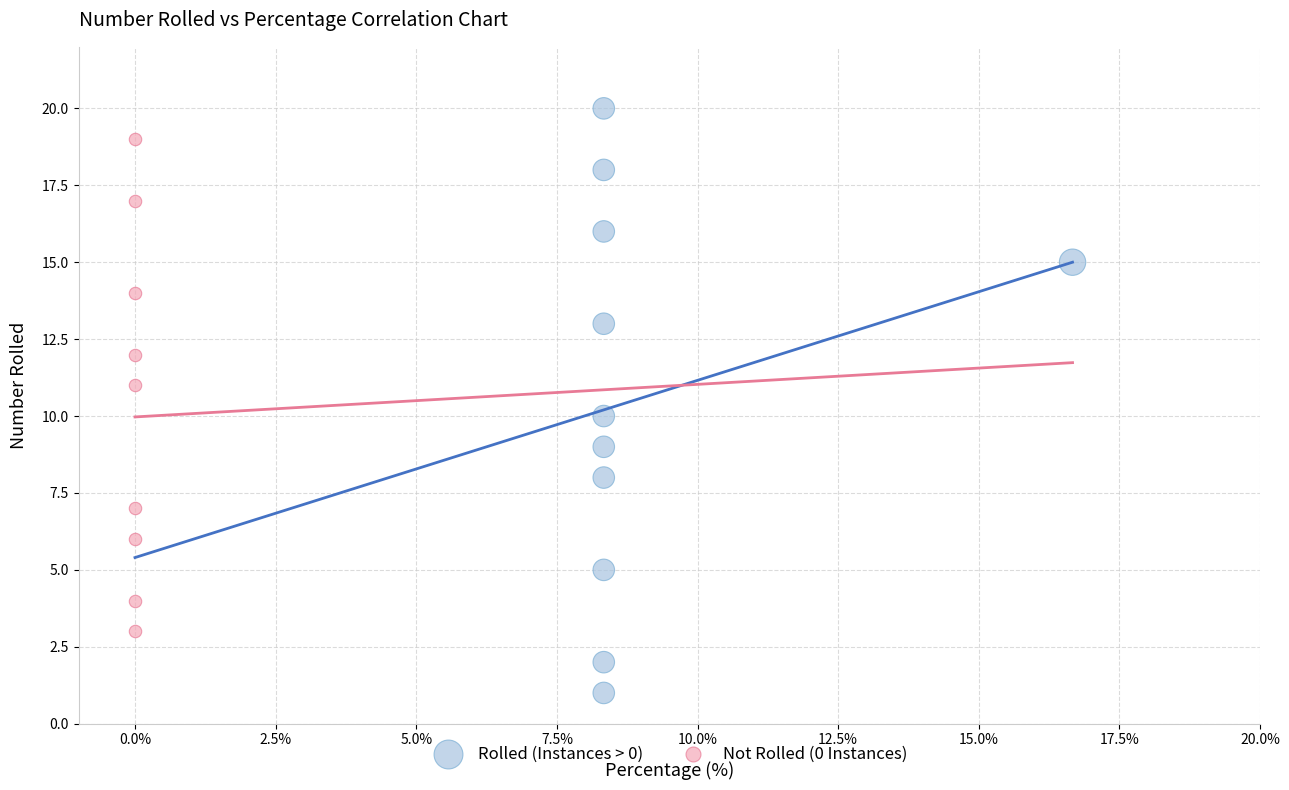

What are all the series names shown in the legend?

Rolled (Instances > 0), Not Rolled (0 Instances)